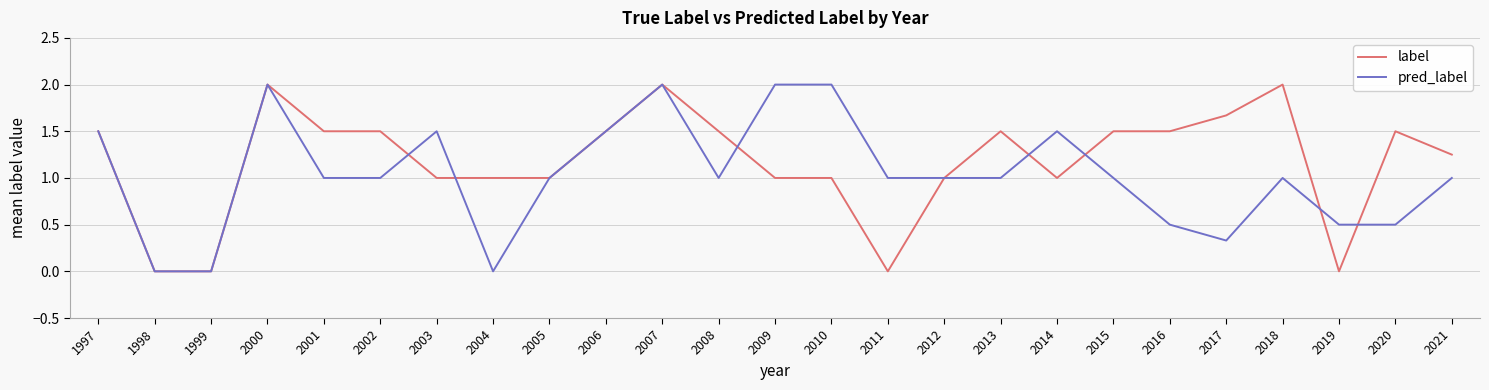

Rank the series by their average value, from lowest to highest.

pred_label, label